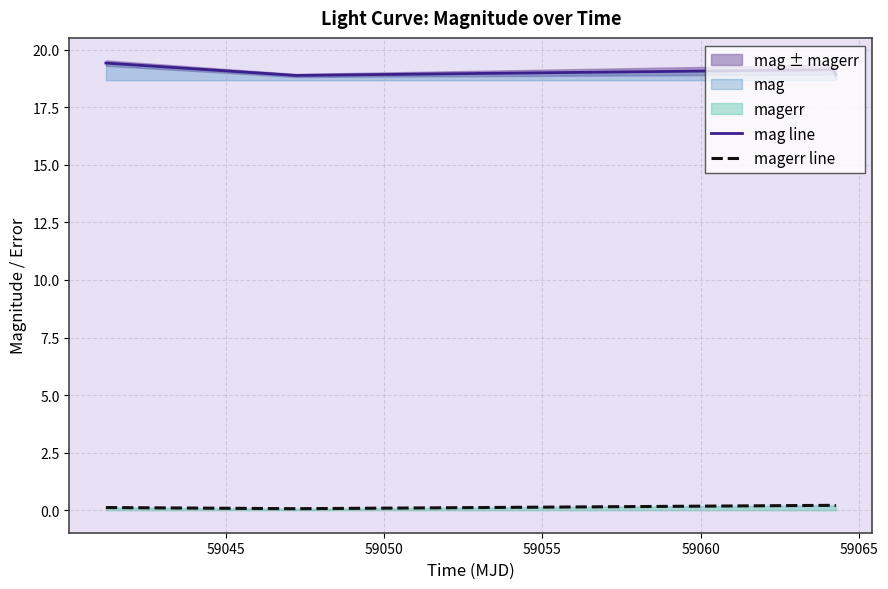

True or false: magerr line and mag line cross at least once.

False